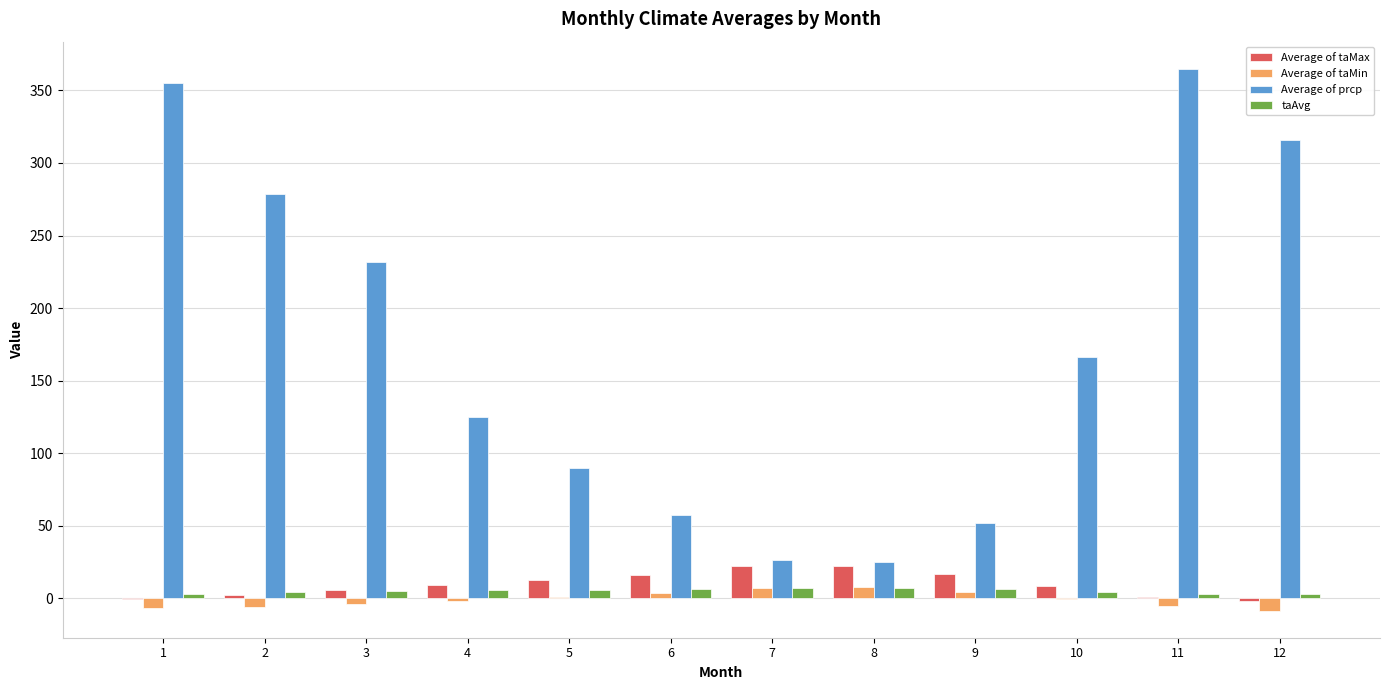

What is the sum of all taAvg values?

61.3